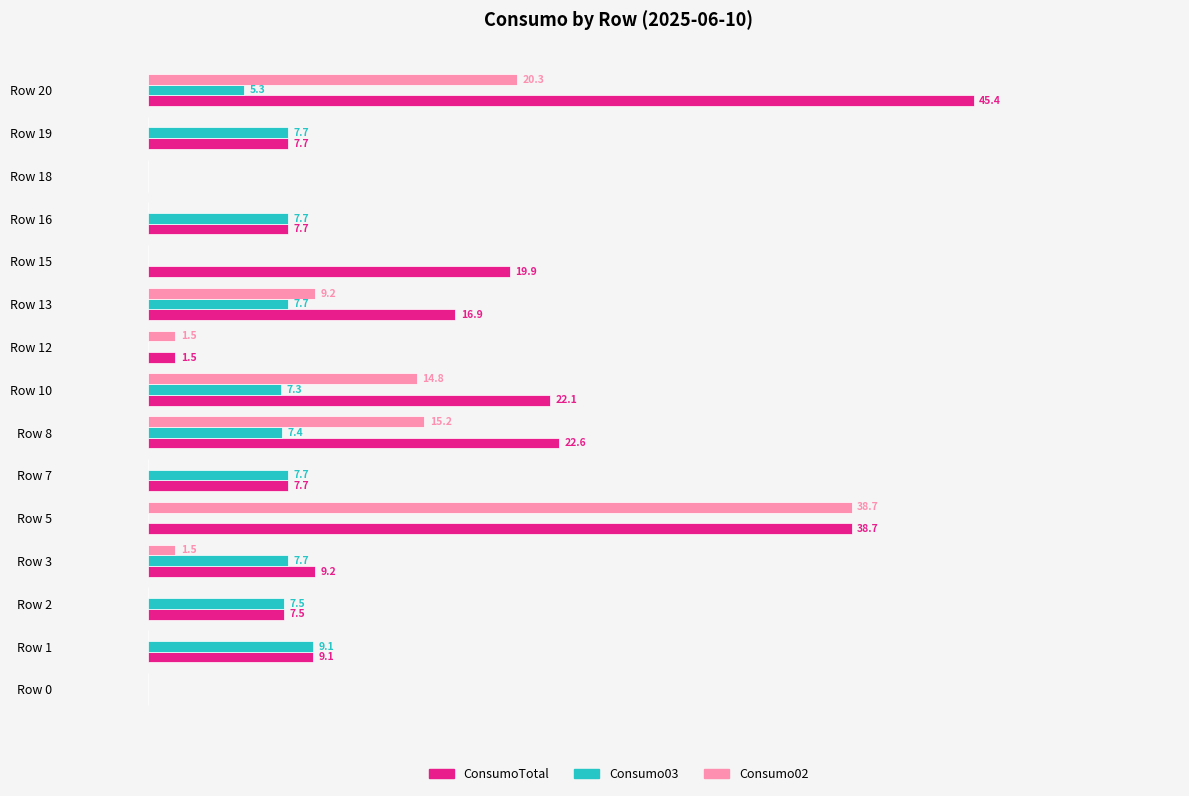

Which series has the largest range (max minus min)?

ConsumoTotal